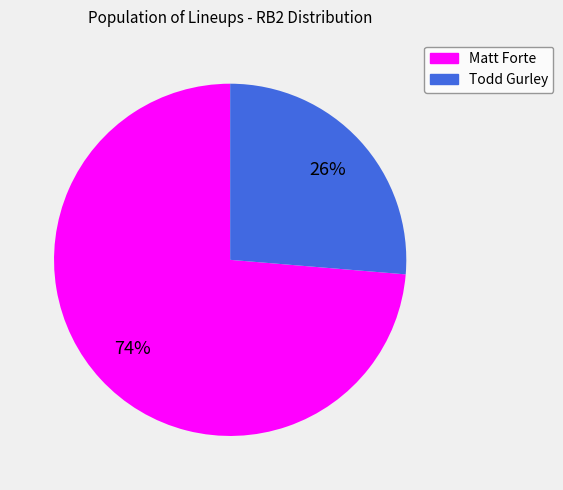

To the nearest percent, what is the combined percentage of Todd Gurley and Matt Forte?

100%